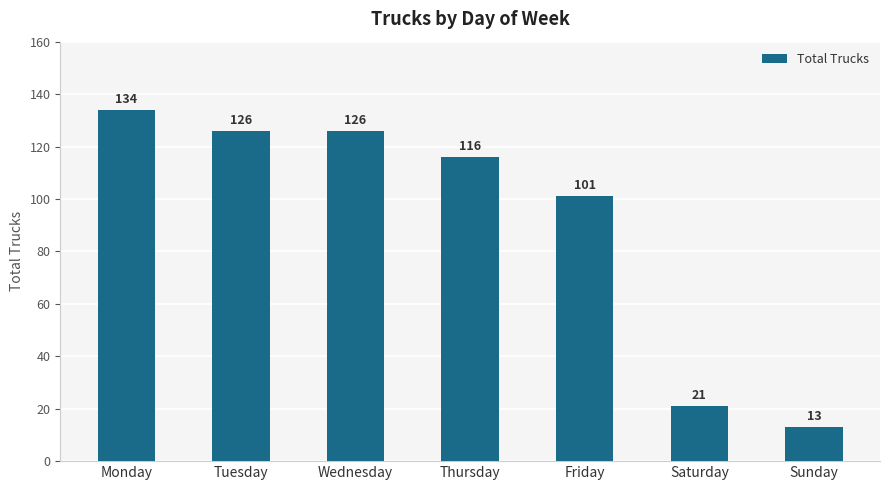

Approximately how many times larger is the value at Saturday compared to Monday?

0.2